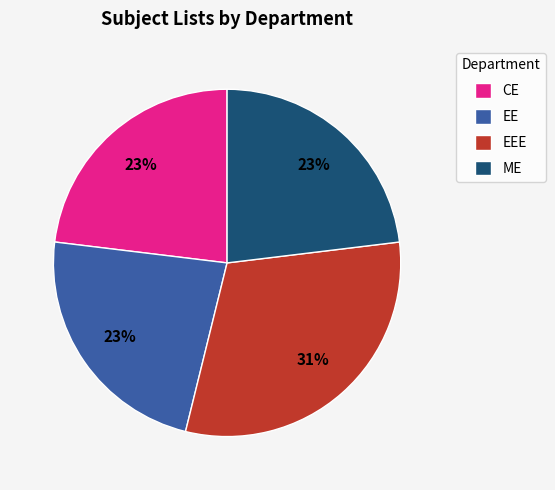

What is the ratio of the value at EEE to the value at EE?

1.3